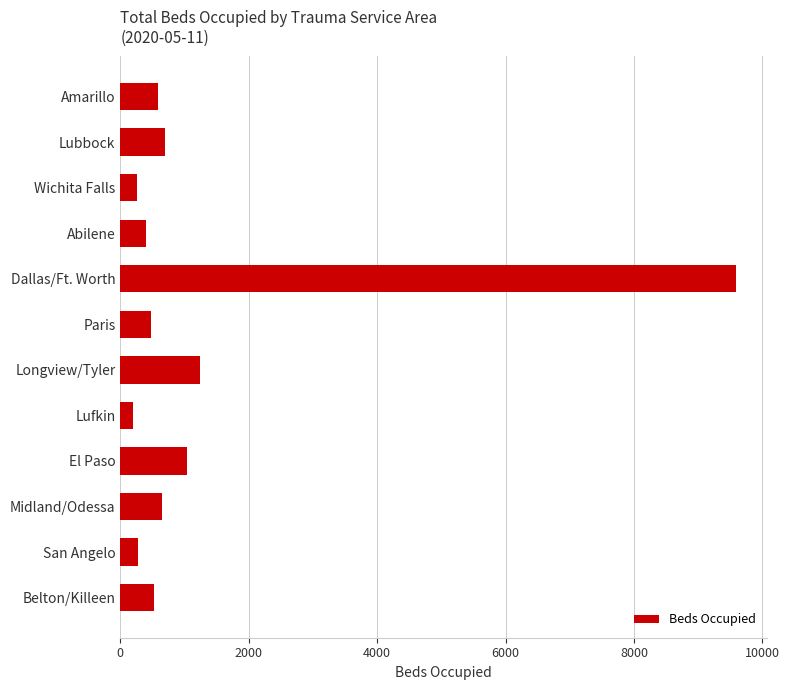

What is the label of the 11th bar from the top?

San Angelo